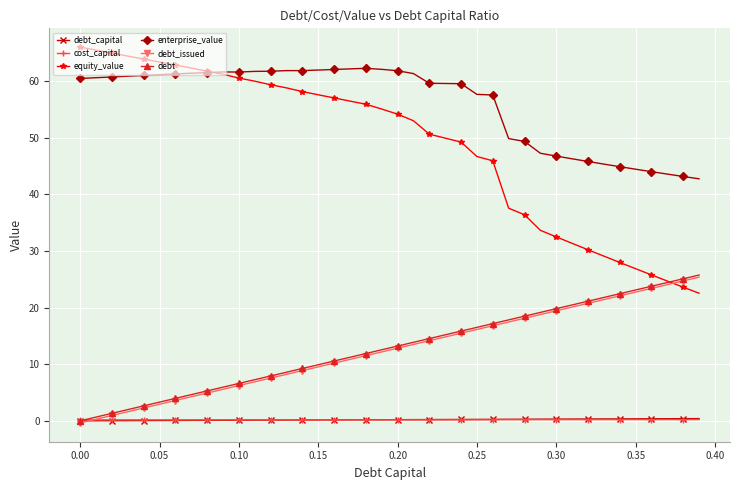

Which series has the largest total across all categories?

enterprise_value